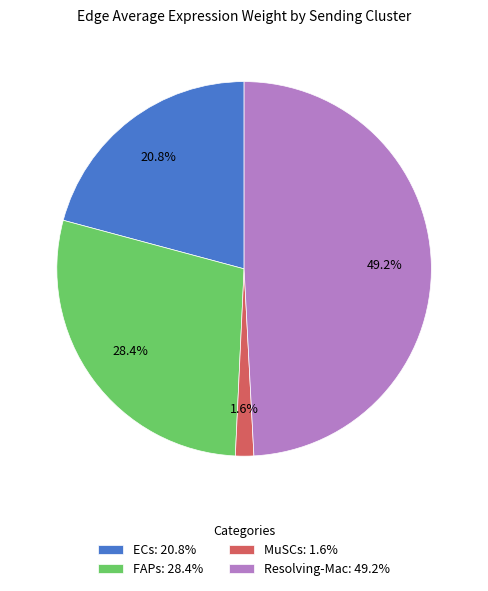

Count the number of slices in the pie.

4